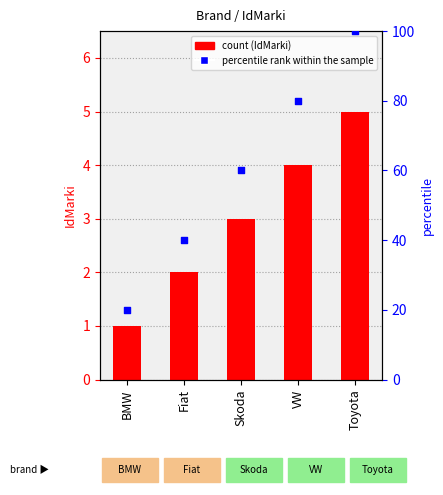

Is the value of percentile rank within the sample at Toyota greater than the value of IdMarki at Skoda?

Yes